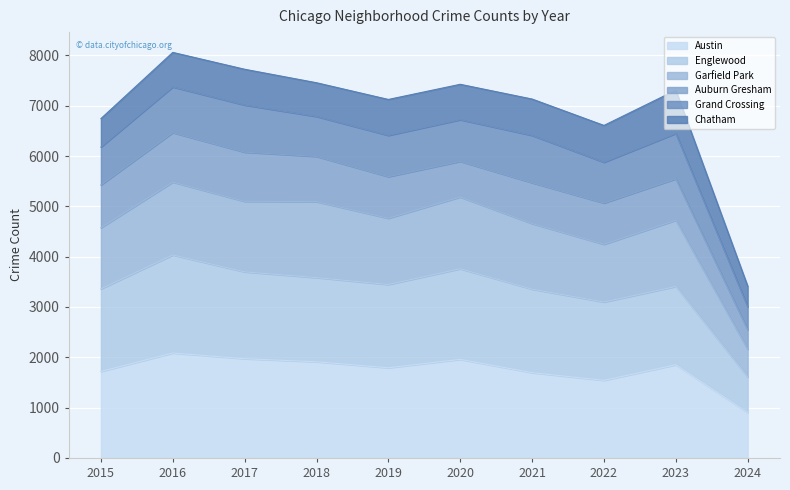

What is the maximum value for Austin?

2086